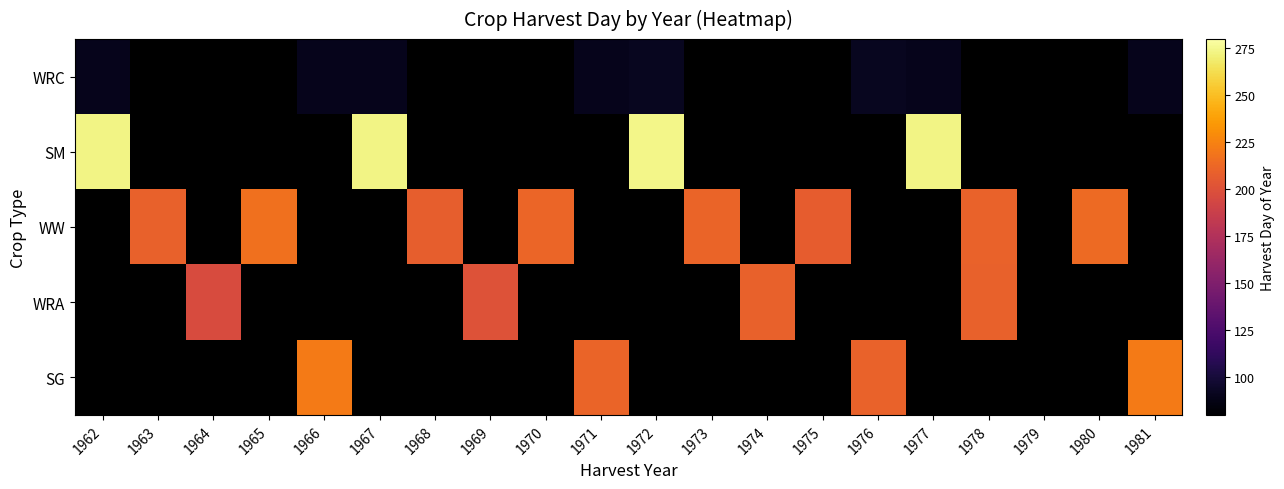

Count the WRC values in the range 90 to 91.

8